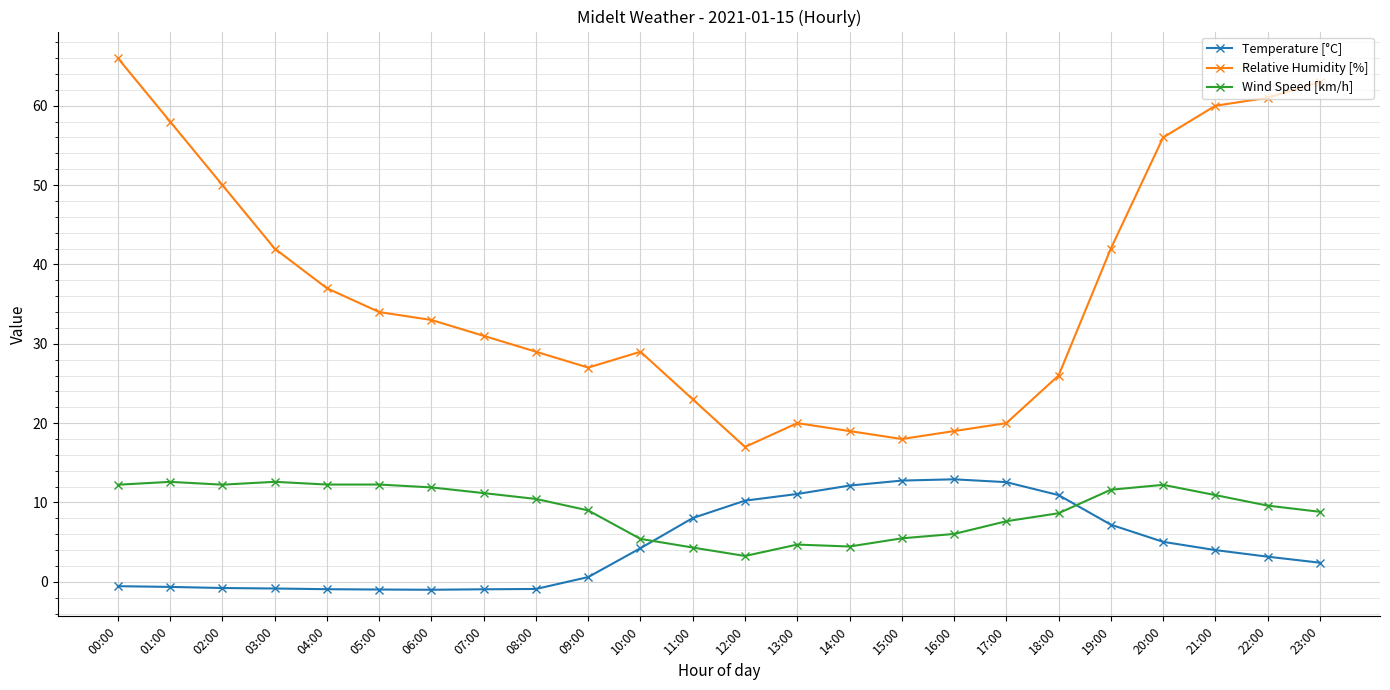

What is the difference between the highest and lowest values at 20:00?

51.0